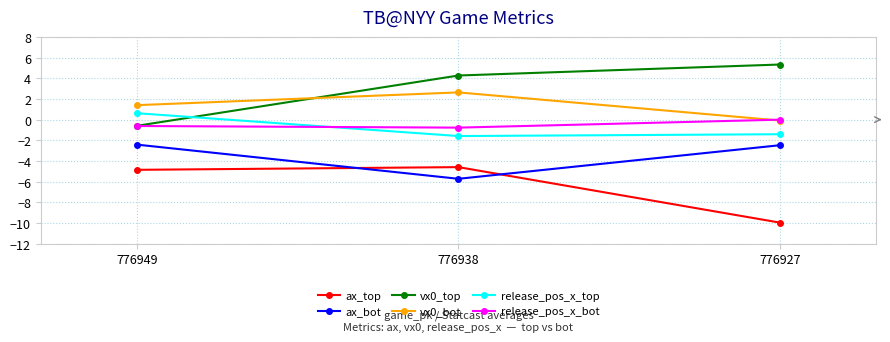

What is the sum of all vx0_bot values?

3.9